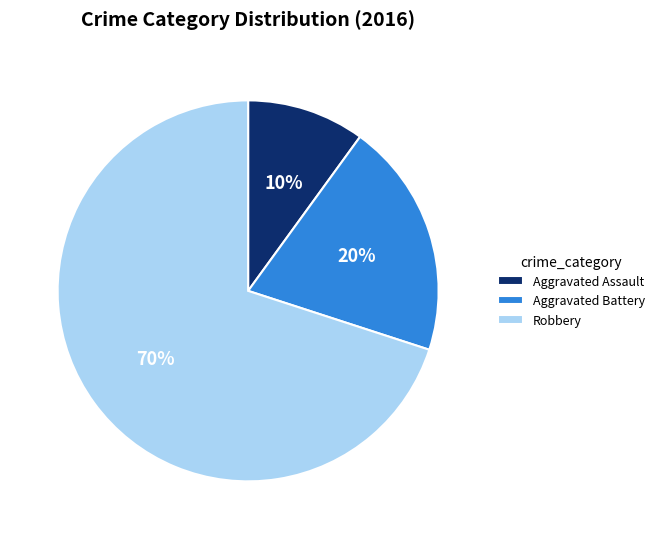

To the nearest percent, what percentage of the pie is Robbery?

70%